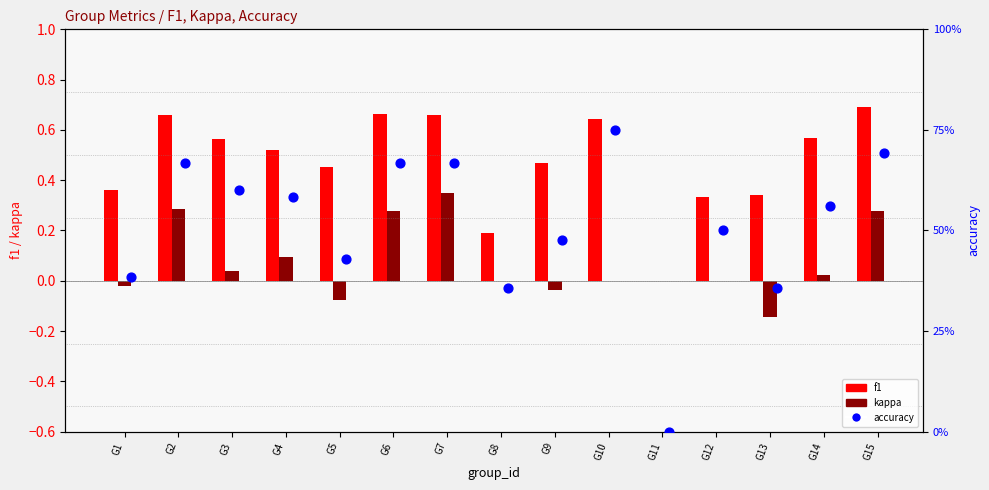

Is the value of kappa at G10 greater than the value of accuracy at G3?

No